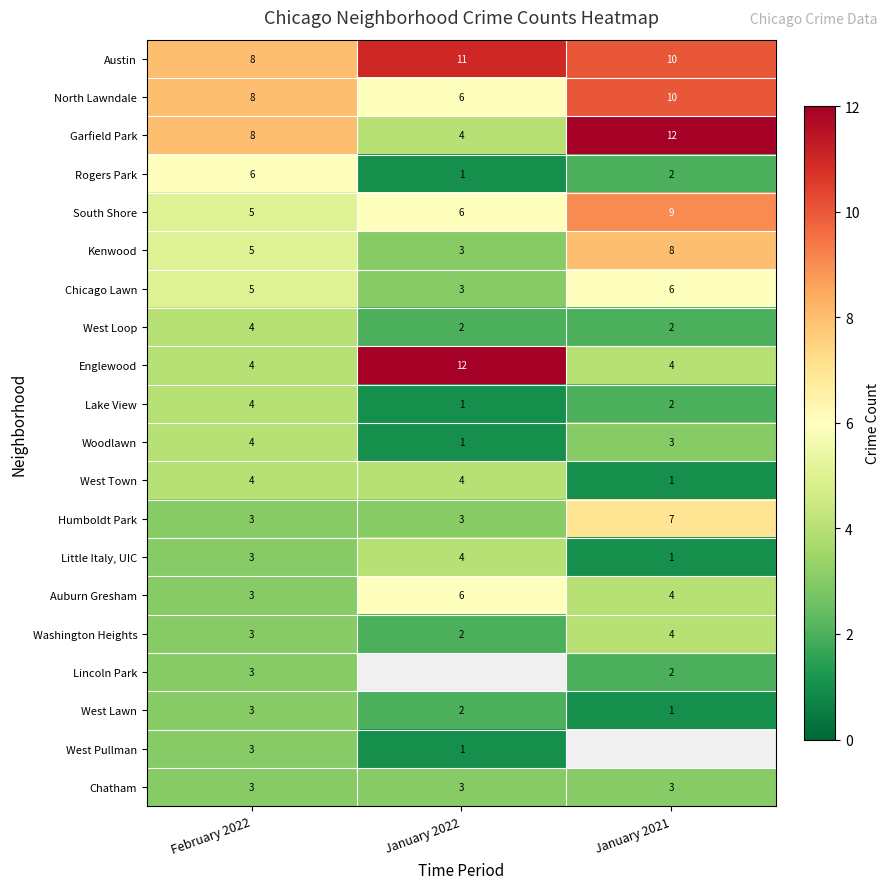

What is the lowest value of the Englewood series?

4